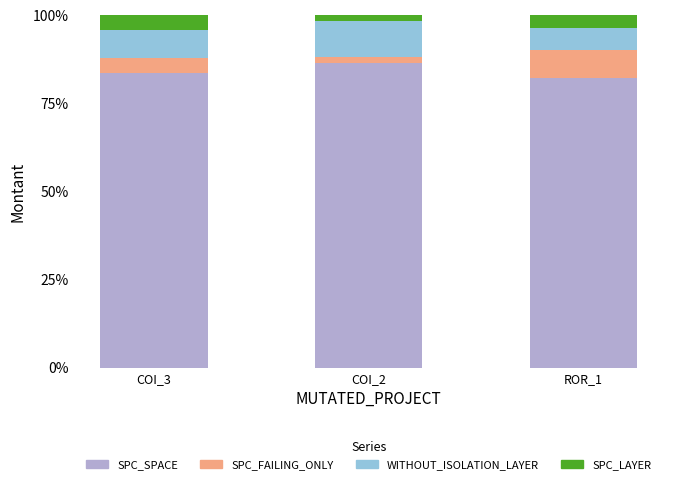

What are all the series names shown in the legend?

SPC_SPACE, SPC_FAILING_ONLY, WITHOUT_ISOLATION_LAYER, SPC_LAYER